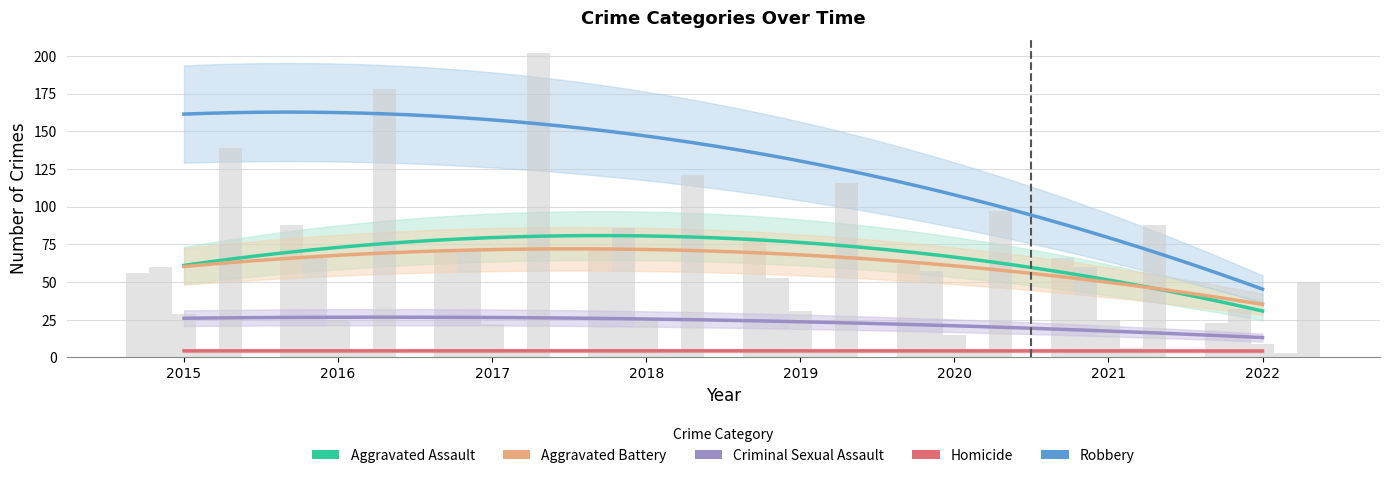

How many categories are shown in the chart?

8